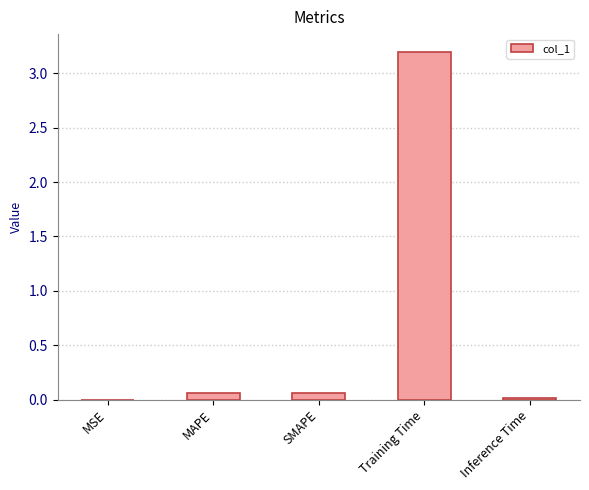

Which label corresponds to the largest value in the chart?

Training Time